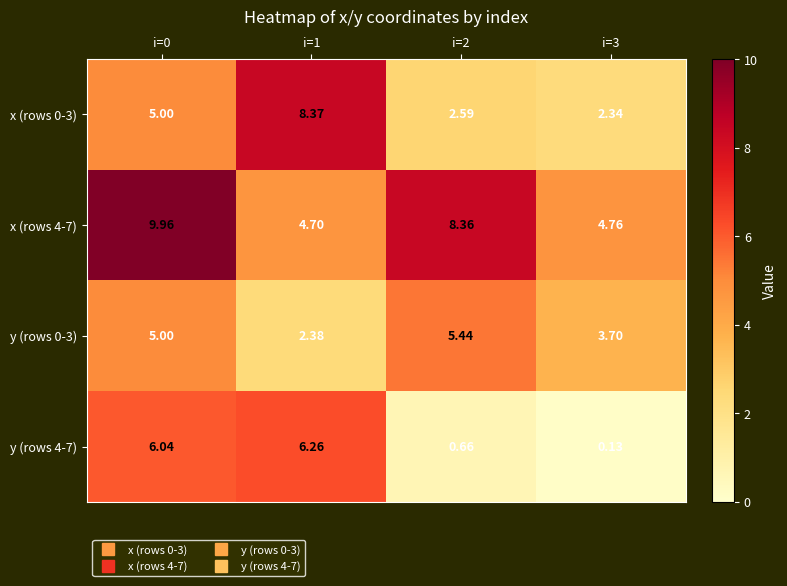

Is the value of y (rows 0-3) at i=3 greater than the value of x (rows 4-7) at i=1?

No